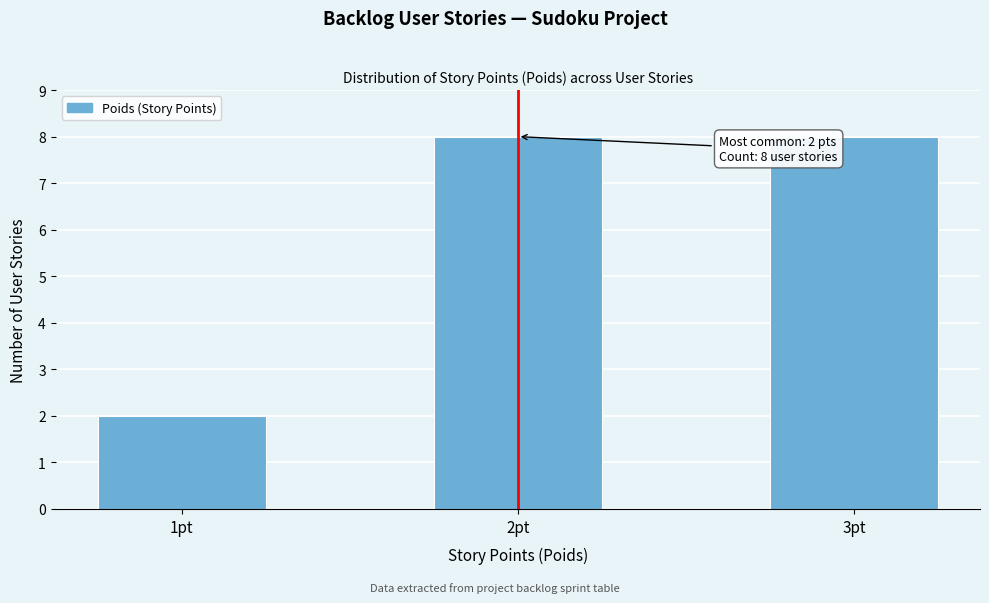

Reading left to right, list all the values displayed in this chart.

1pt=2	2pt=8	3pt=8